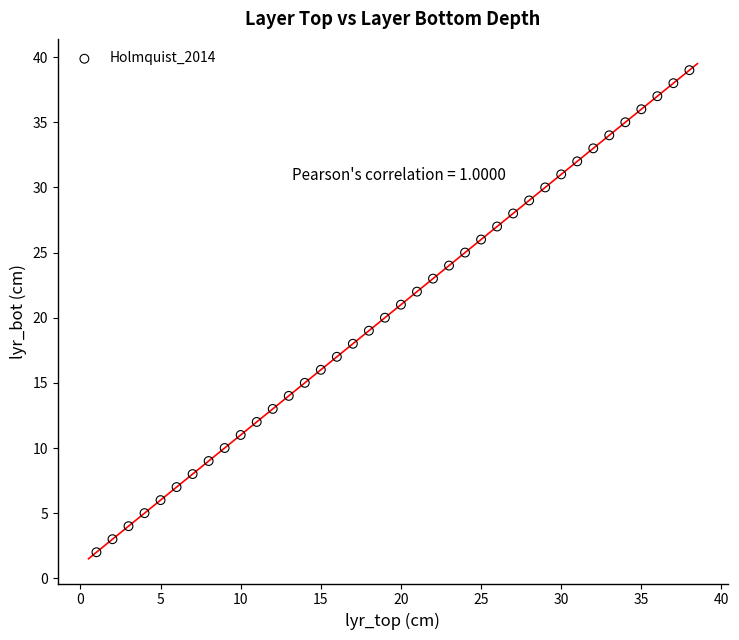

What is the range of Y values (max minus min)?

37